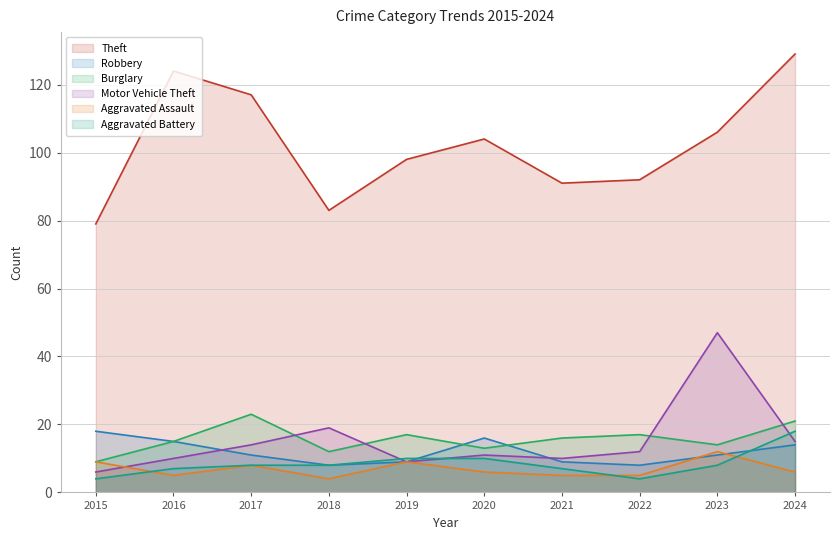

True or false: Aggravated Battery has a value of 6 at 2015.

False